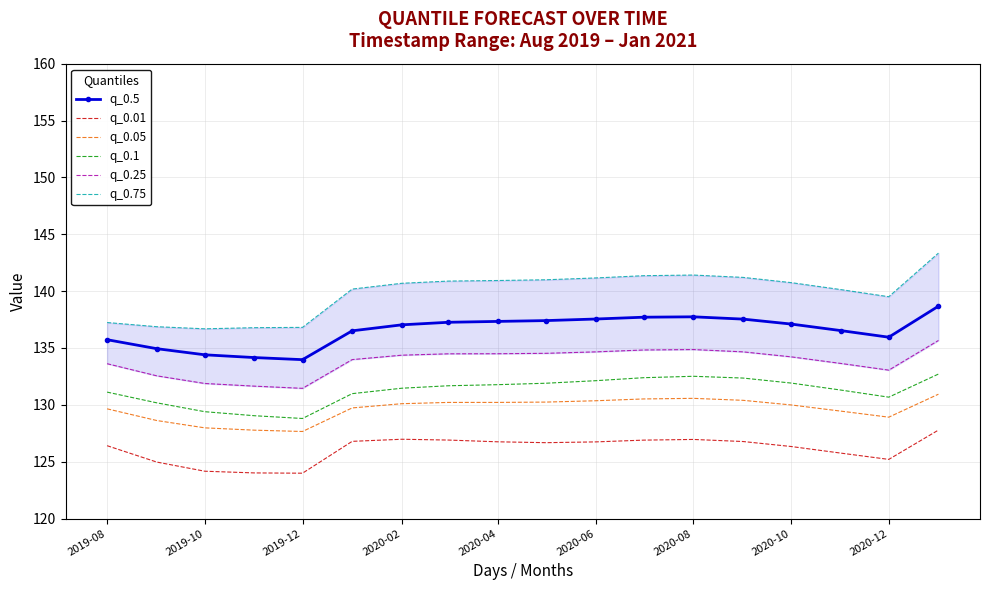

True or false: q_0.01 and q_0.1 cross at least once.

False